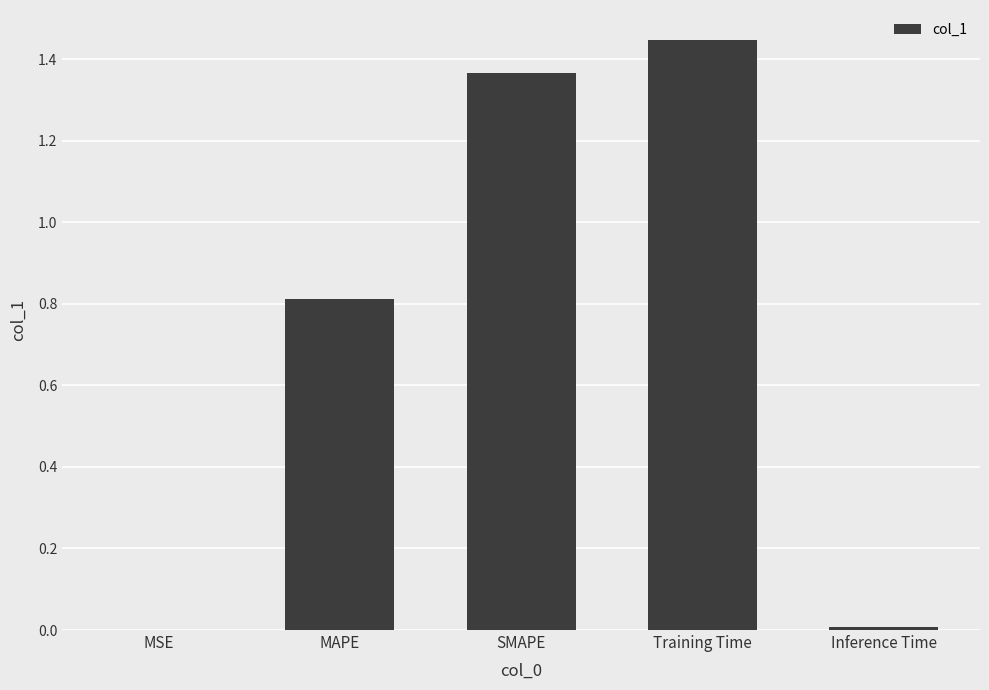

Between Training Time and Inference Time, which is larger?

Training Time